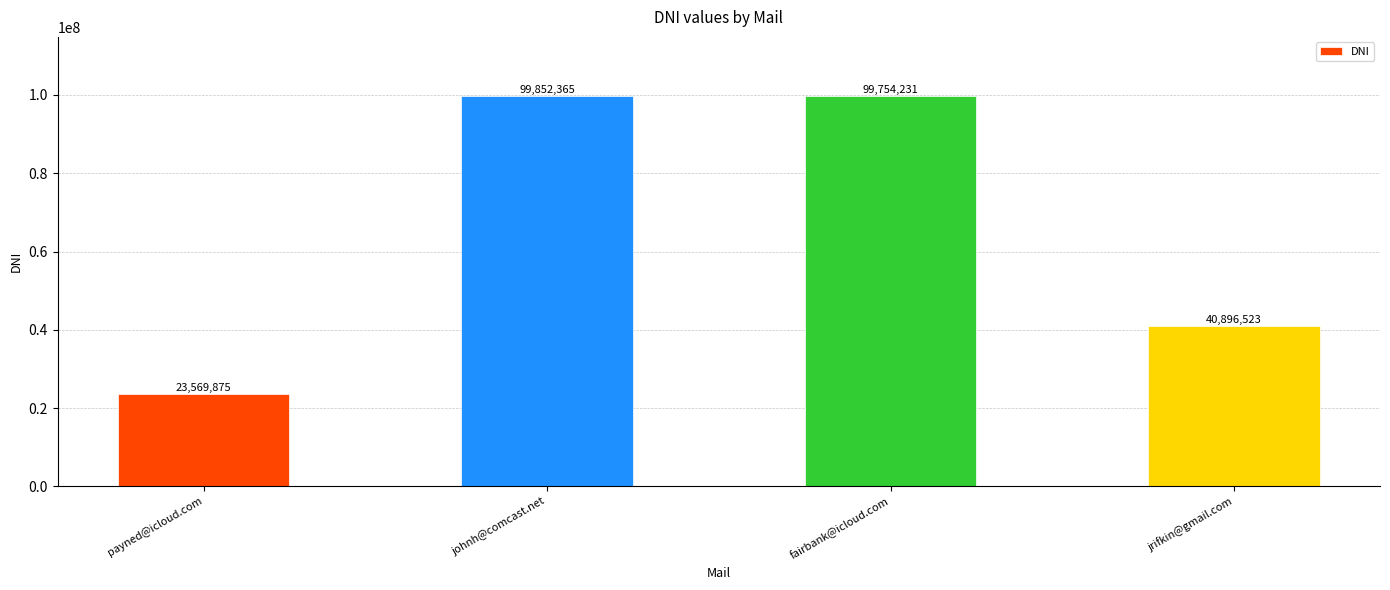

What is the difference between the second highest and minimum values?

76184356